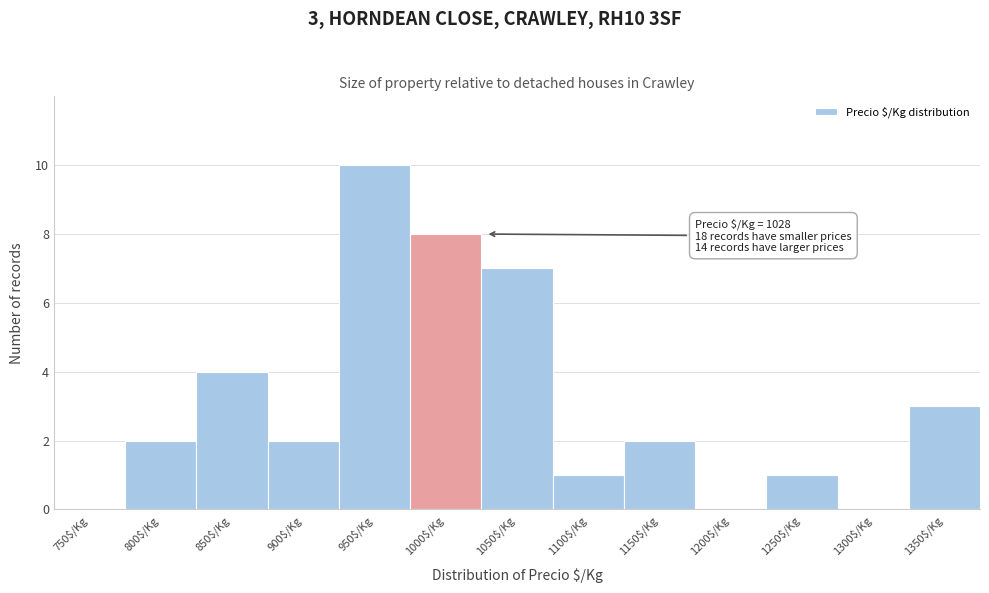

At which category does the chart reach its peak across all series?

950$/Kg